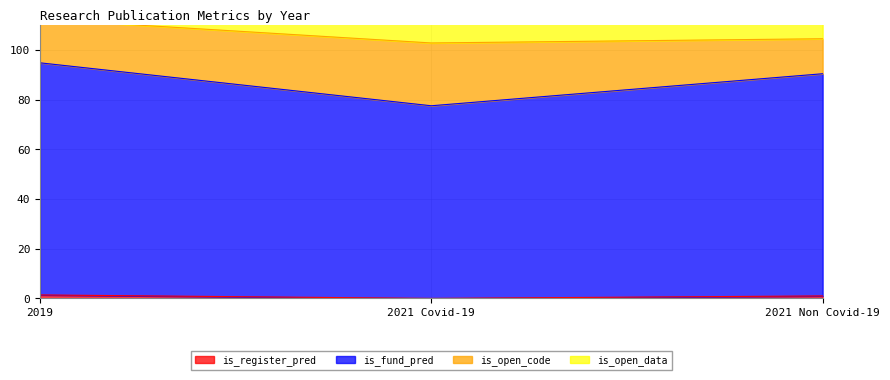

The value of is_open_data at 2021 Non Covid-19 is 59.8. True or false?

False